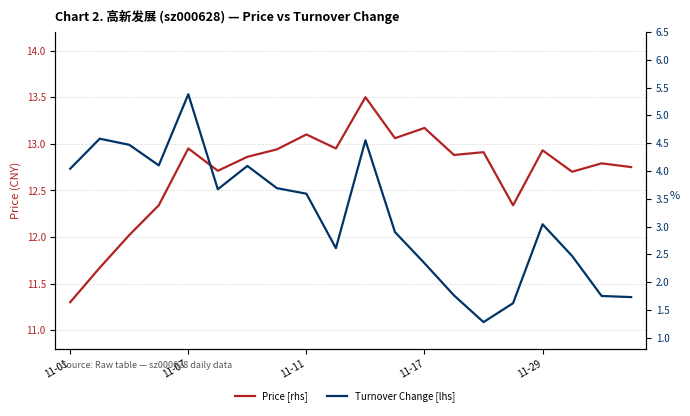

How many interior local peaks does the Price [rhs] series have?

7